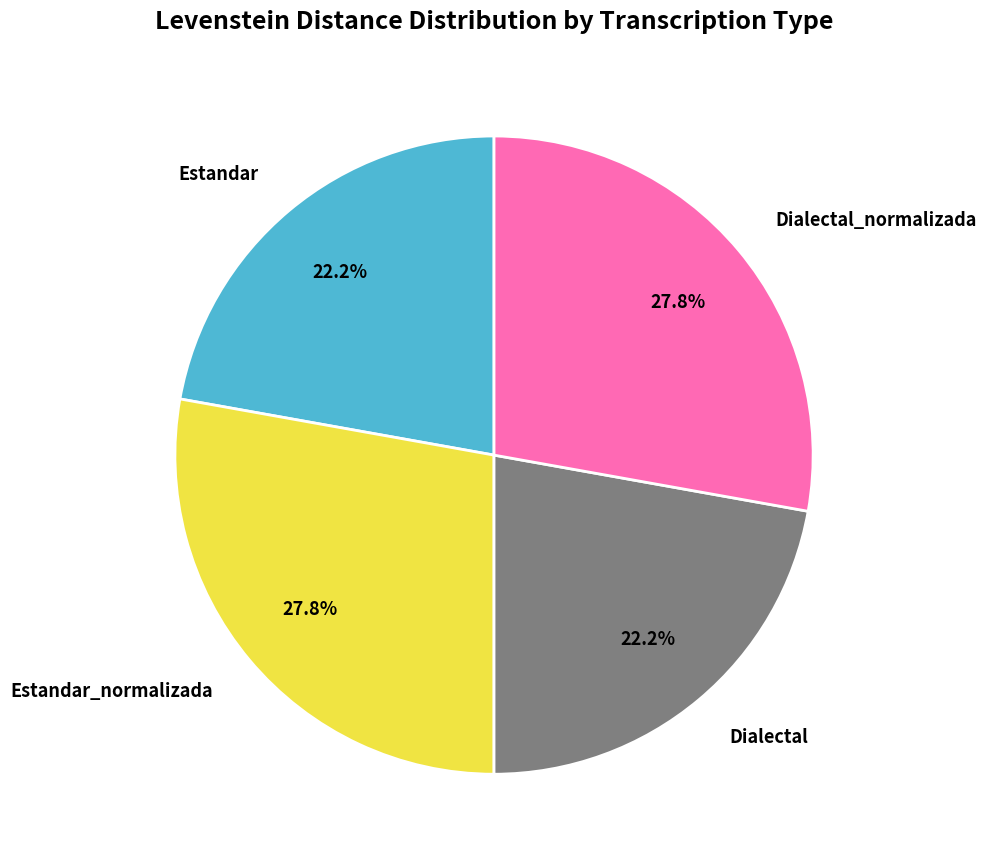

Which has a higher value, Estandar_normalizada or Dialectal?

Estandar_normalizada